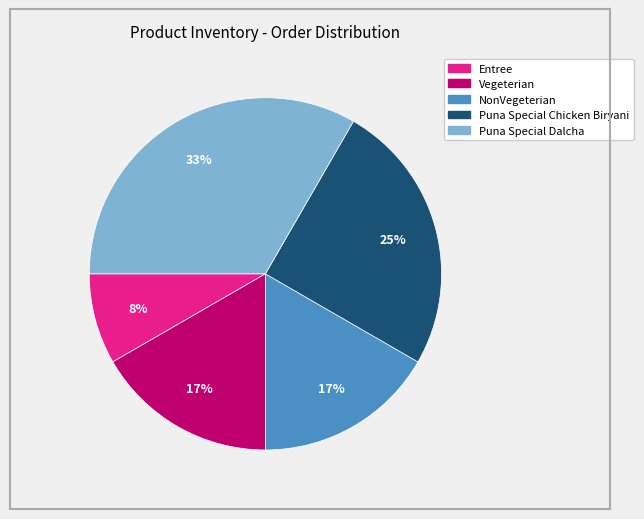

Does any single category account for the majority?

No